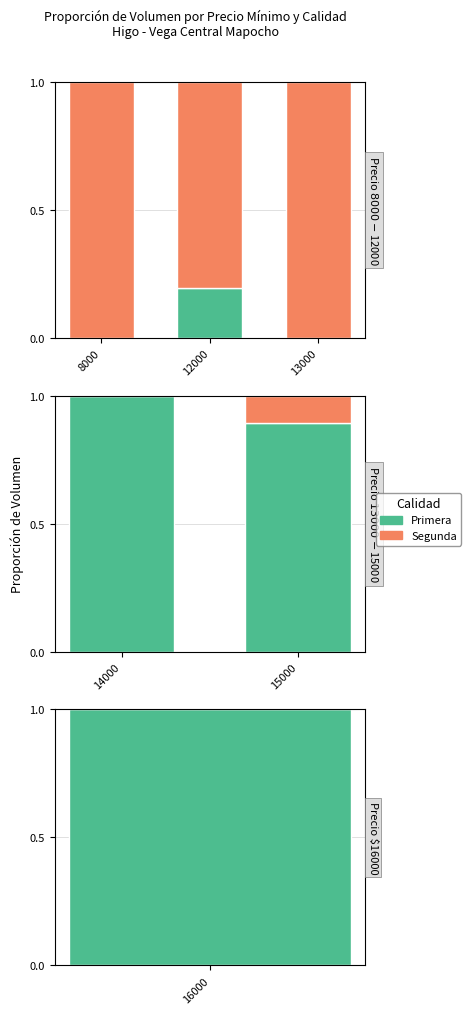

List the series in order of their overall mean, lowest first.

Segunda, Primera